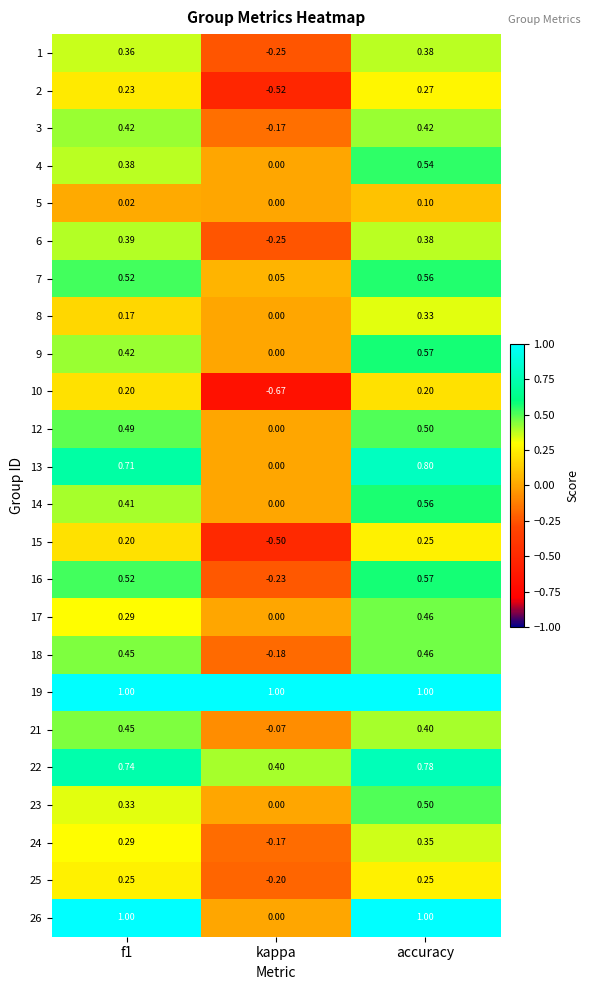

Is the value of 5 at f1 greater than the value of 7 at f1?

No